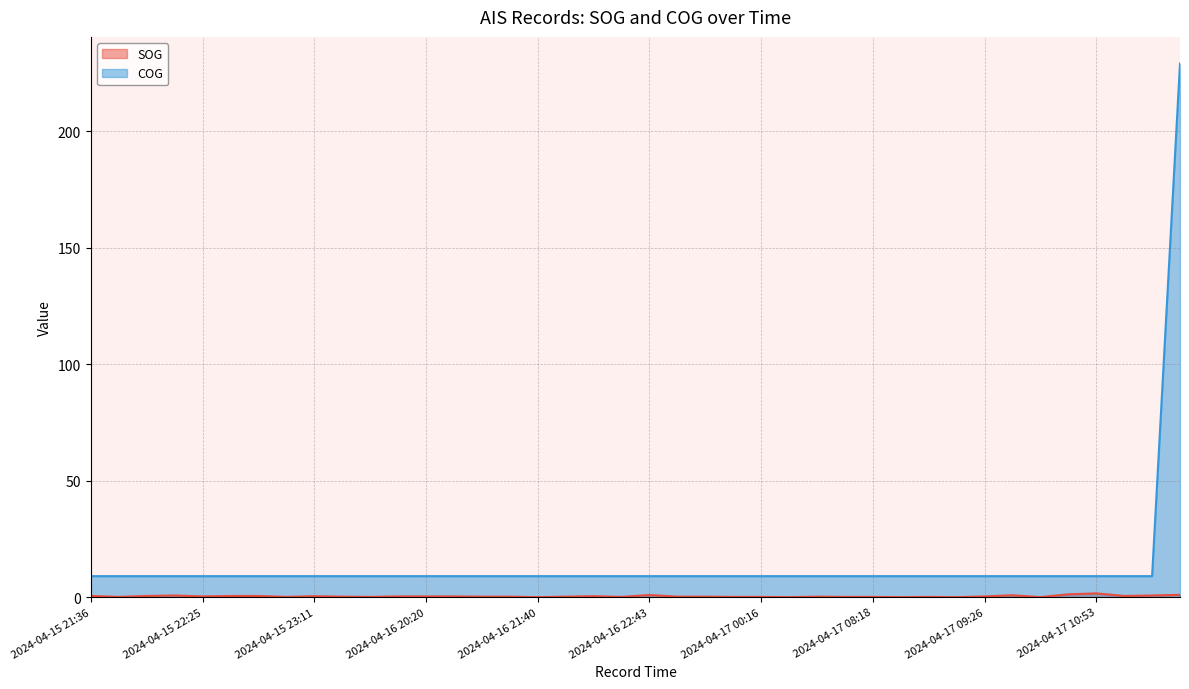

At 2024-04-17 12:45, list the series in order from smallest to largest.

SOG, COG